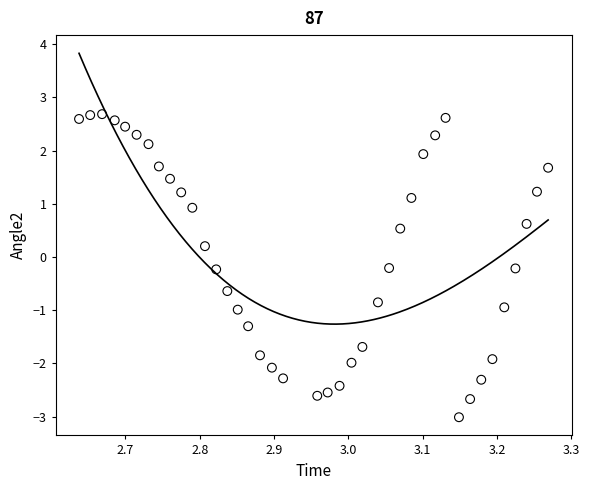

What is the range of Y values (max minus min)?

5.7